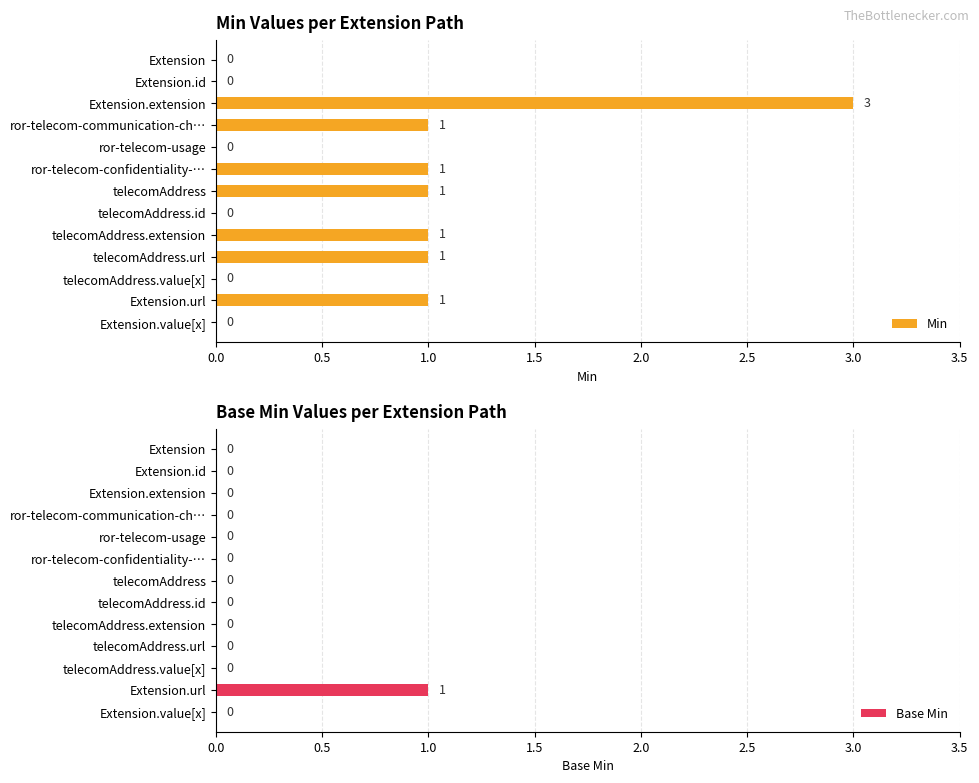

What is the sum of all Min values?

9